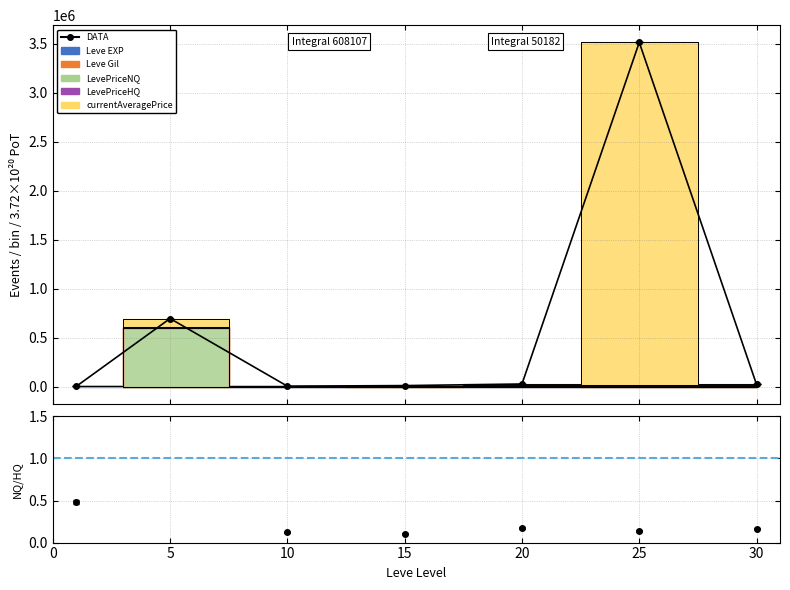

Is this an area chart (filled region under the line)?

No